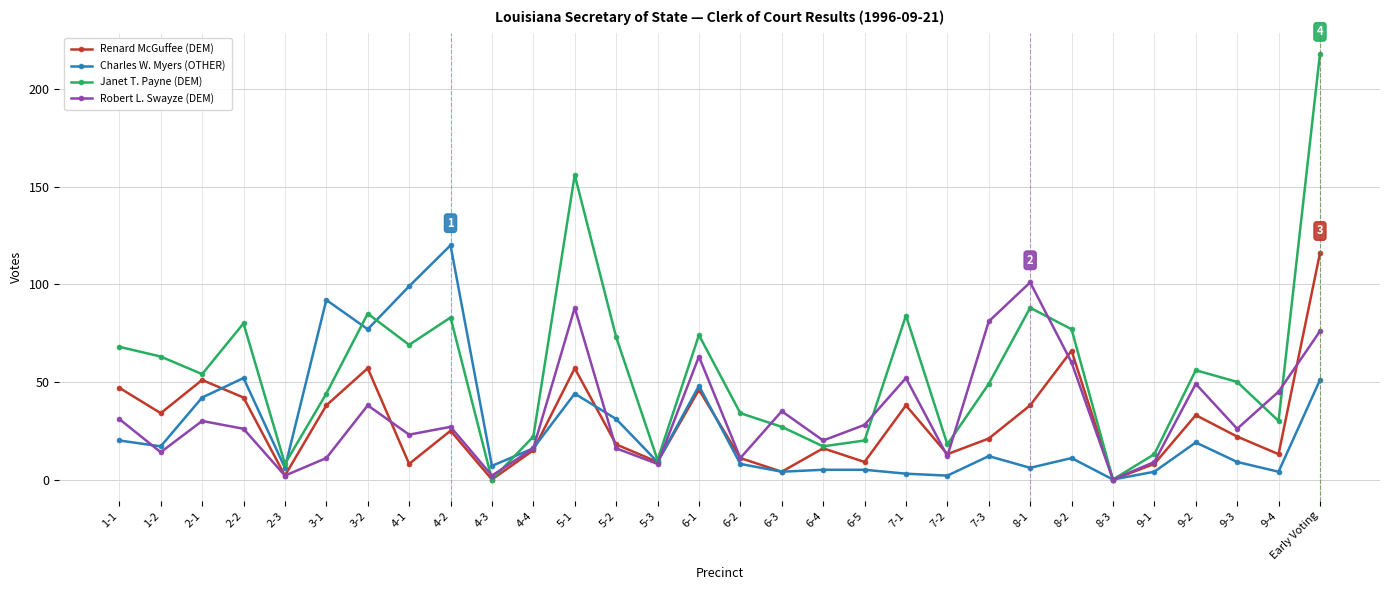

What is the average value of the Charles W. Myers (OTHER) series?

27